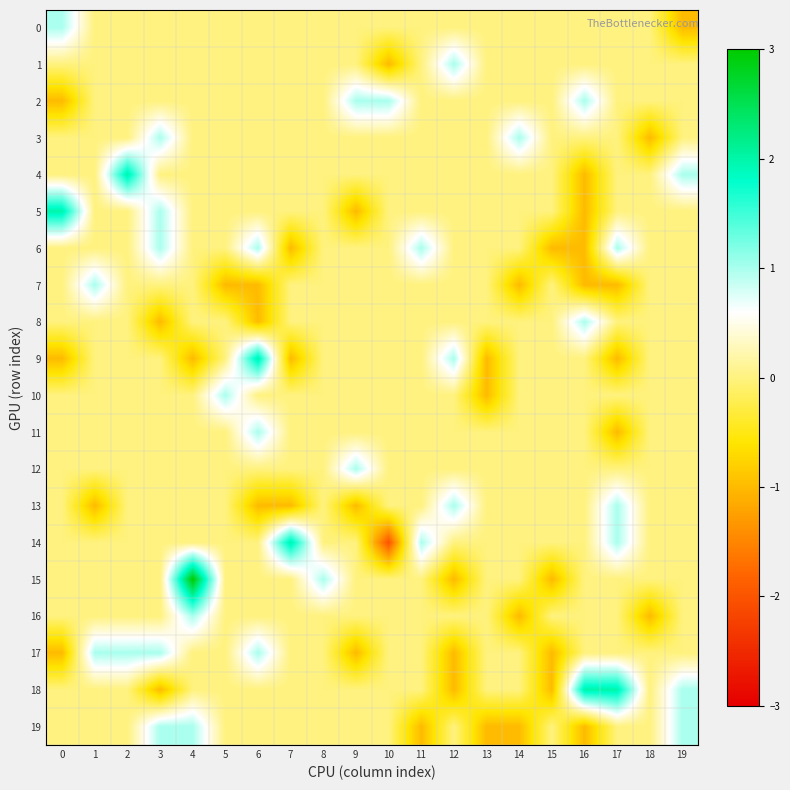

Reading left to right, list all the values displayed in this chart.

0: 0=1	1=0	2=0	3=0	4=0	5=0	6=0	7=0	8=0	9=0	10=0	11=0	12=0	13=0	14=0	15=0	16=0	17=0	18=0	19=-1
1: 0=0	1=0	2=0	3=0	4=0	5=0	6=0	7=0	8=0	9=0	10=-1	11=0	12=1	13=0	14=0	15=0	16=0	17=0	18=0	19=0
2: 0=-1	1=0	2=0	3=0	4=0	5=0	6=0	7=0	8=0	9=1	10=1	11=0	12=0	13=0	14=0	15=0	16=1	17=0	18=0	19=0
3: 0=0	1=0	2=0	3=1	4=0	5=0	6=0	7=0	8=0	9=0	10=0	11=0	12=0	13=0	14=1	15=0	16=0	17=0	18=-1	19=0
4: 0=0	1=0	2=2	3=0	4=0	5=0	6=0	7=0	8=0	9=0	10=0	11=0	12=0	13=0	14=0	15=0	16=-1	17=0	18=0	19=1
5: 0=2	1=0	2=0	3=1	4=0	5=0	6=0	7=0	8=0	9=-1	10=0	11=0	12=0	13=0	14=0	15=0	16=-1	17=0	18=0	19=0
6: 0=0	1=0	2=0	3=1	4=0	5=0	6=1	7=-1	8=0	9=0	10=0	11=1	12=0	13=0	14=0	15=-1	16=-1	17=1	18=0	19=0
7: 0=0	1=1	2=0	3=0	4=0	5=-1	6=-1	7=0	8=0	9=0	10=0	11=0	12=0	13=0	14=-1	15=0	16=-1	17=-1	18=0	19=0
8: 0=0	1=0	2=0	3=-1	4=0	5=0	6=-1	7=0	8=0	9=0	10=0	11=0	12=0	13=0	14=0	15=0	16=1	17=0	18=0	19=0
9: 0=-1	1=0	2=0	3=0	4=-1	5=0	6=2	7=-1	8=0	9=0	10=0	11=0	12=1	13=-1	14=0	15=0	16=0	17=-1	18=0	19=0
10: 0=0	1=0	2=0	3=0	4=0	5=1	6=0	7=0	8=0	9=0	10=0	11=0	12=0	13=-1	14=0	15=0	16=0	17=0	18=0	19=0
11: 0=0	1=0	2=0	3=0	4=0	5=0	6=1	7=0	8=0	9=0	10=0	11=0	12=0	13=0	14=0	15=0	16=0	17=-1	18=0	19=0
12: 0=0	1=0	2=0	3=0	4=0	5=0	6=0	7=0	8=0	9=1	10=0	11=0	12=0	13=0	14=0	15=0	16=0	17=0	18=0	19=0
13: 0=0	1=-1	2=0	3=0	4=0	5=0	6=-1	7=-1	8=0	9=-1	10=0	11=0	12=1	13=0	14=0	15=0	16=0	17=1	18=0	19=0
14: 0=0	1=0	2=0	3=0	4=0	5=0	6=0	7=2	8=0	9=0	10=-2	11=1	12=0	13=0	14=0	15=0	16=0	17=1	18=0	19=0
15: 0=0	1=0	2=0	3=0	4=3	5=0	6=0	7=0	8=1	9=0	10=0	11=0	12=-1	13=0	14=0	15=-1	16=0	17=0	18=0	19=0
16: 0=0	1=0	2=0	3=0	4=1	5=0	6=0	7=0	8=0	9=0	10=0	11=0	12=0	13=0	14=-1	15=0	16=0	17=0	18=-1	19=0
17: 0=-1	1=1	2=1	3=1	4=0	5=0	6=1	7=0	8=0	9=-1	10=0	11=0	12=-1	13=0	14=0	15=-1	16=0	17=0	18=0	19=0
18: 0=0	1=0	2=0	3=-1	4=0	5=0	6=0	7=0	8=0	9=0	10=0	11=0	12=-1	13=0	14=0	15=-1	16=2	17=2	18=0	19=1
19: 0=0	1=0	2=0	3=1	4=1	5=0	6=0	7=0	8=0	9=0	10=0	11=-1	12=0	13=-1	14=-1	15=0	16=-1	17=0	18=0	19=1